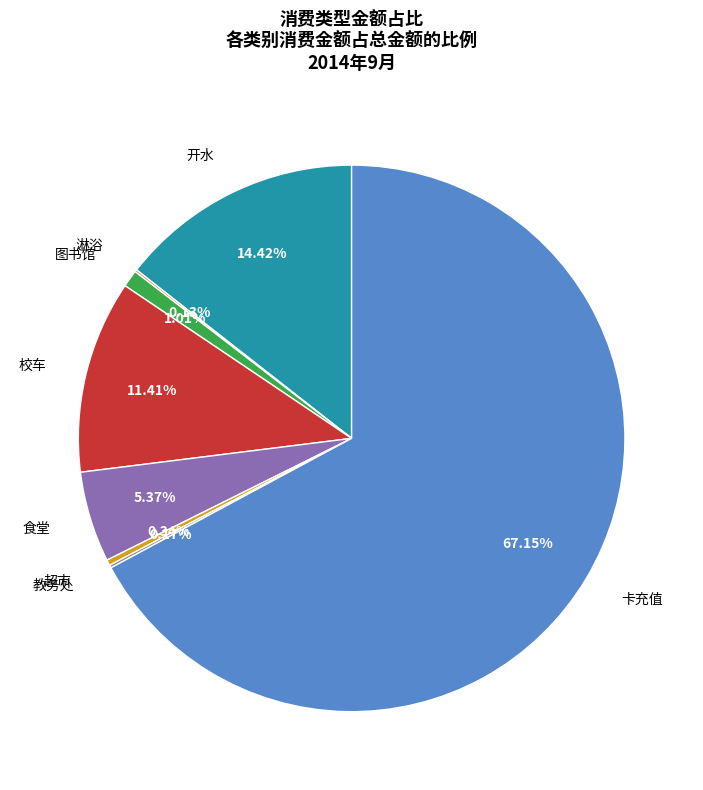

To the nearest percent, what is the difference between the largest and smallest slice percentages?

67%